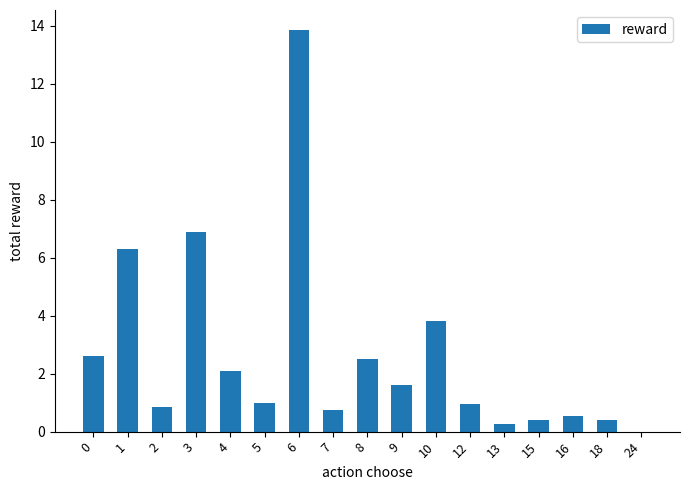

What is the greatest value displayed?

13.9